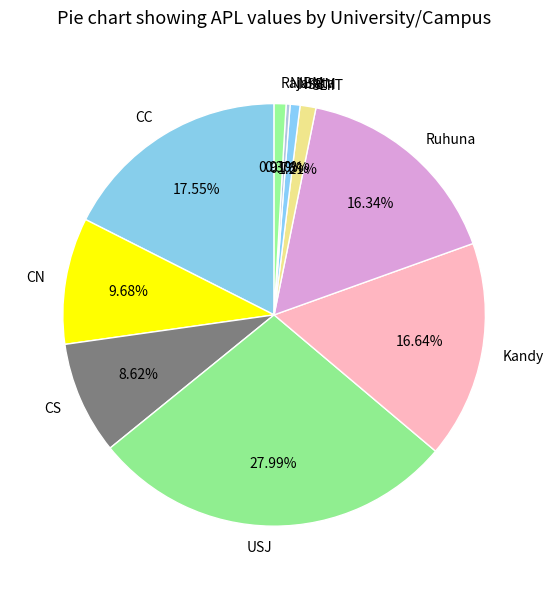

Is there any slice that represents more than half of the pie?

No